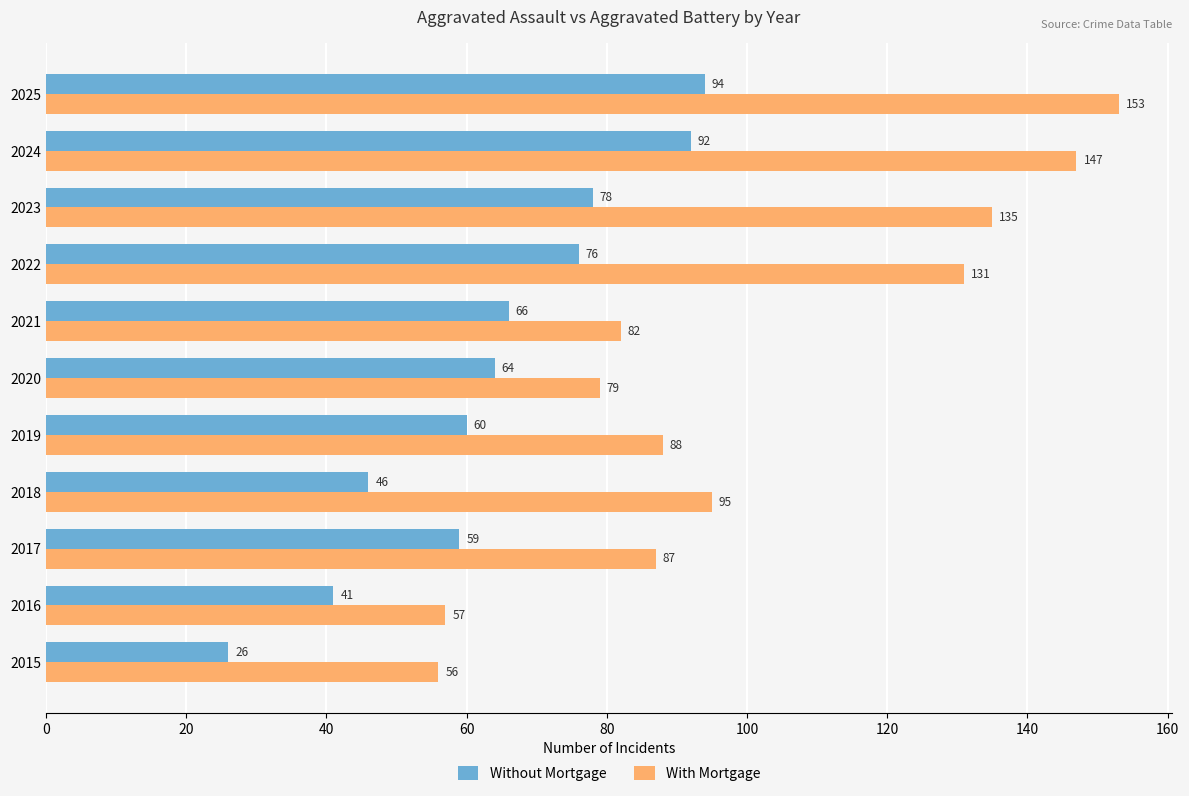

At how many categories does at least one series exceed 84?

7